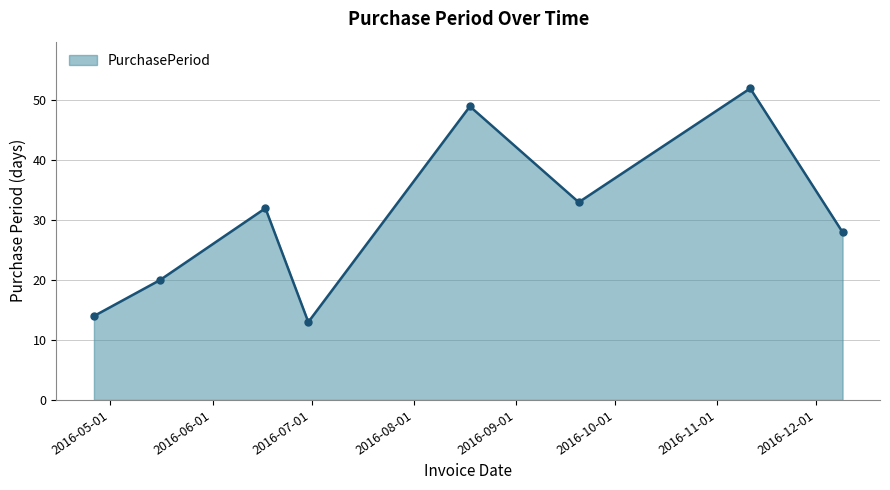

Reading right to left, what are all the values shown in this chart?

28	52	33	49	13	32	20	14